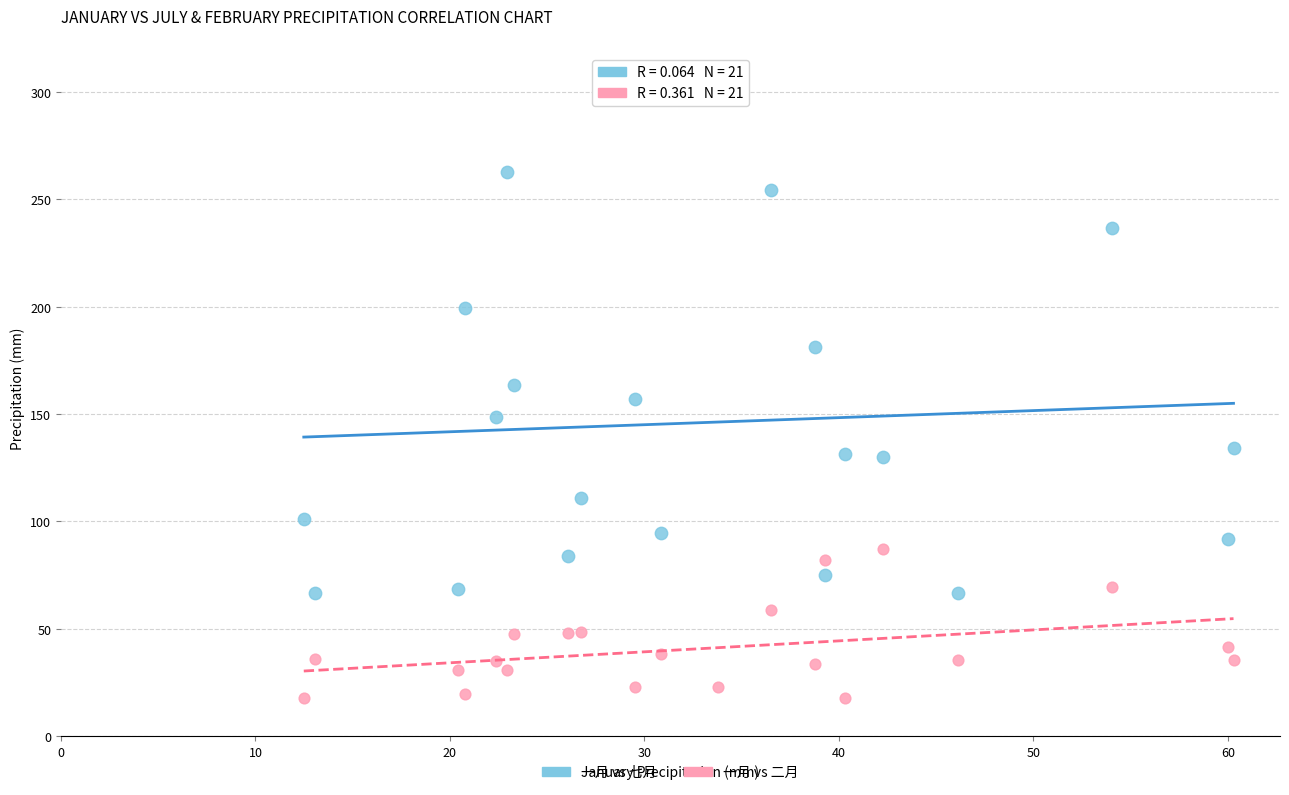

In the 一月 vs 七月 series, what Y value is closest to 188?

181.2